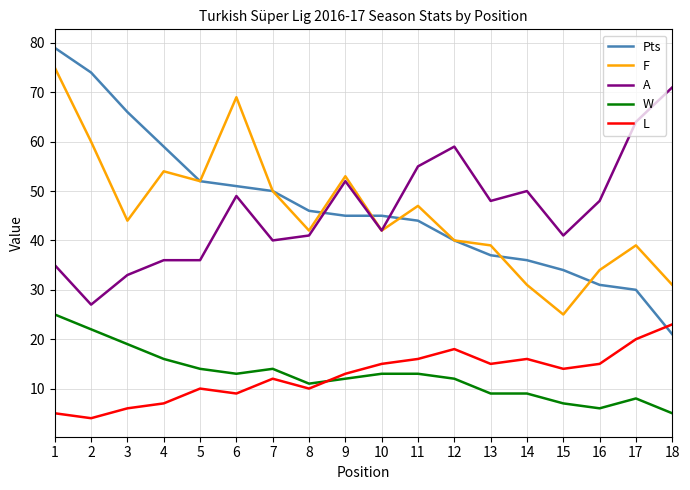

Where is Pts nearest to the value 50?

7